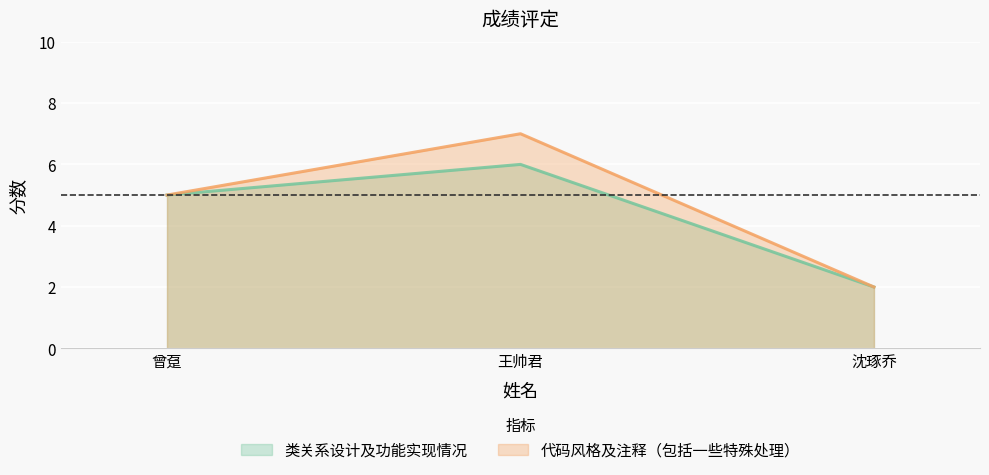

Reading left to right, transcribe all the data shown in this chart.

类关系设计及功能实现情况: 5	6	2
代码风格及注释（包括一些特殊处理）: 5	7	2